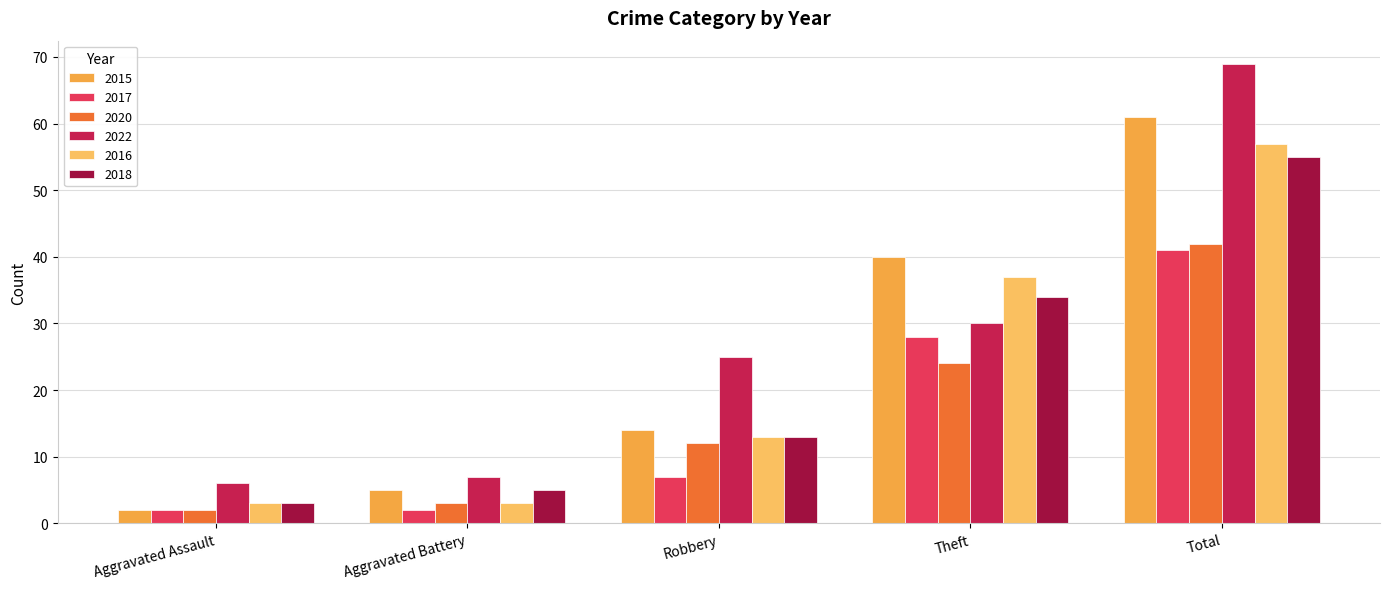

What is the minimum value for 2016?

3